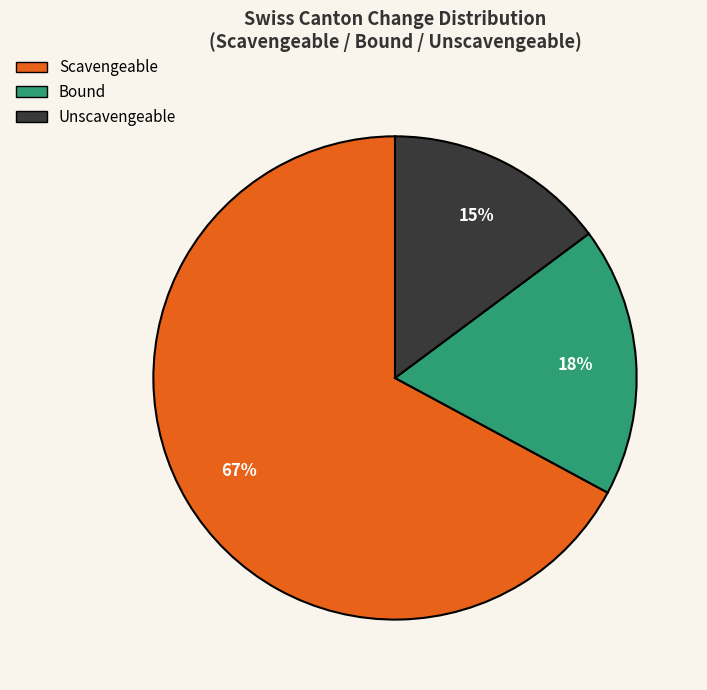

Is there a majority slice in this chart?

Yes